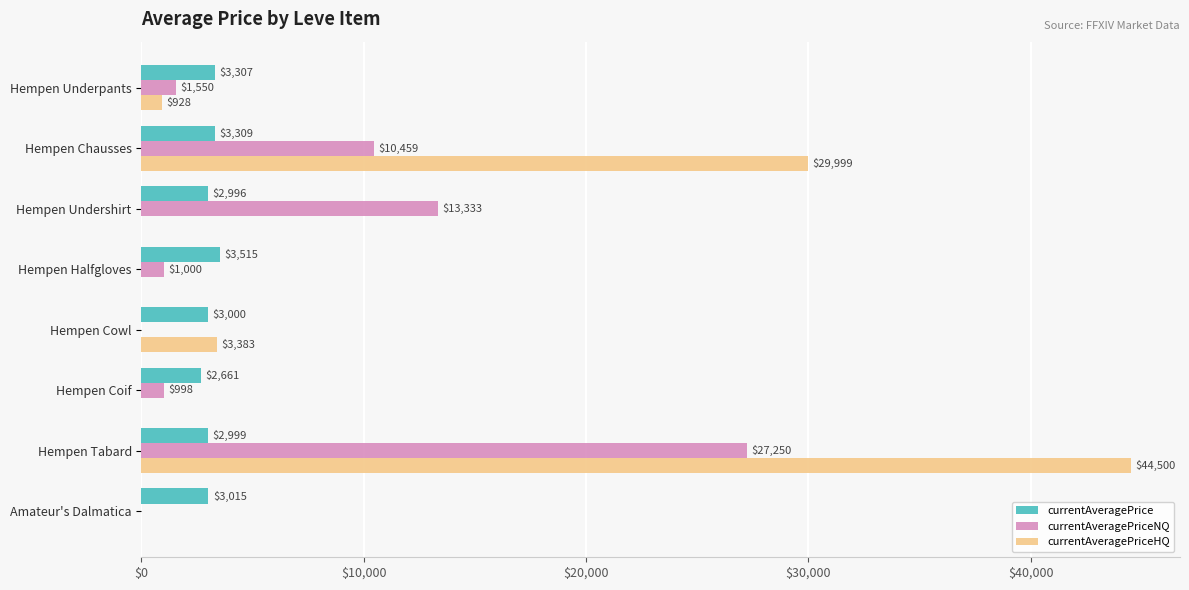

At which category is the sum across all series the highest?

Hempen Tabard